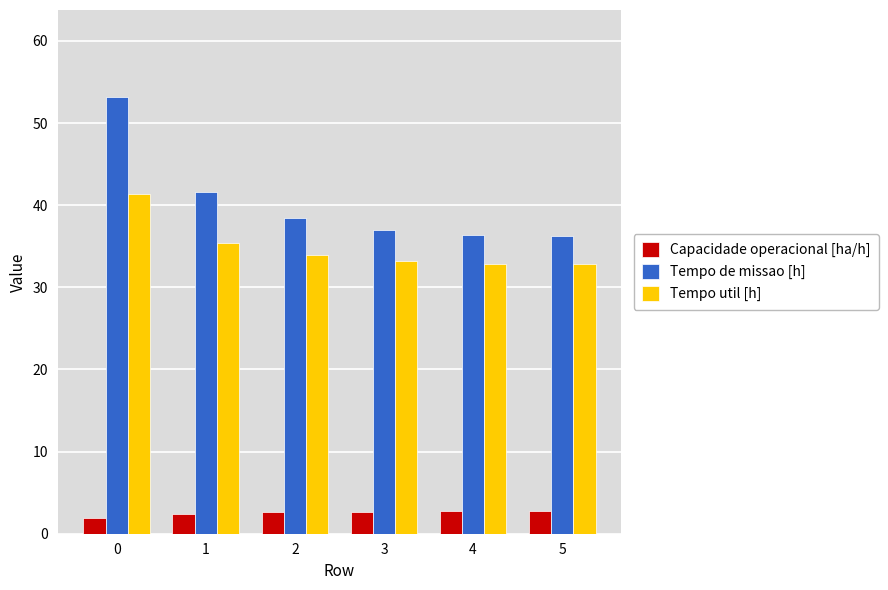

What is the sum of the Capacidade operacional [ha/h] values at 3 and 5?

5.5